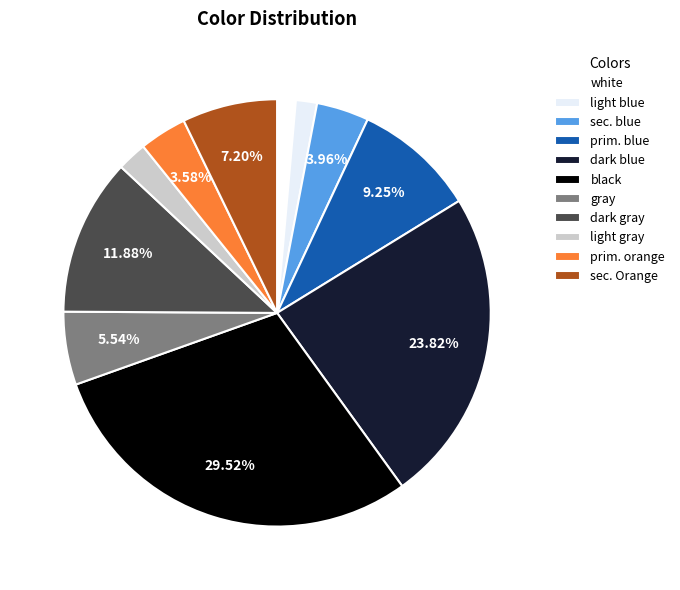

What is the largest slice in the pie chart?

black